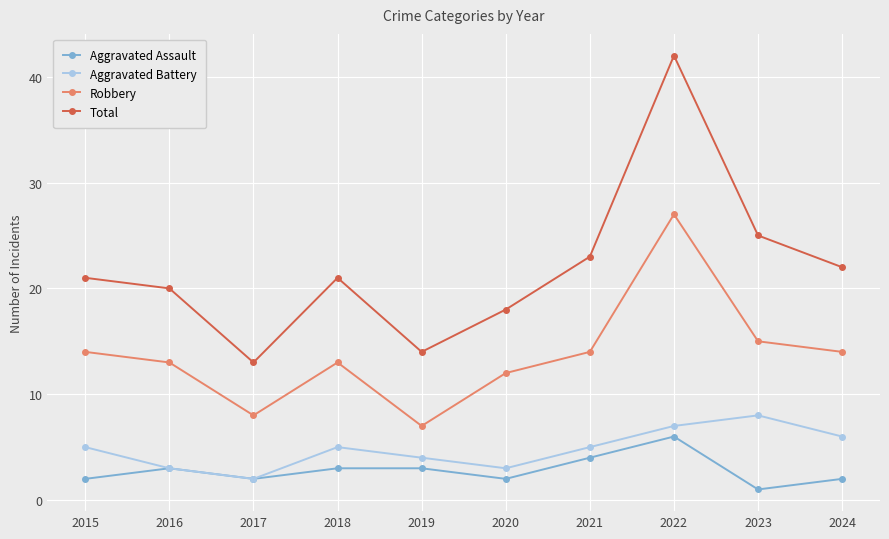

How many lines are shown in the chart?

4